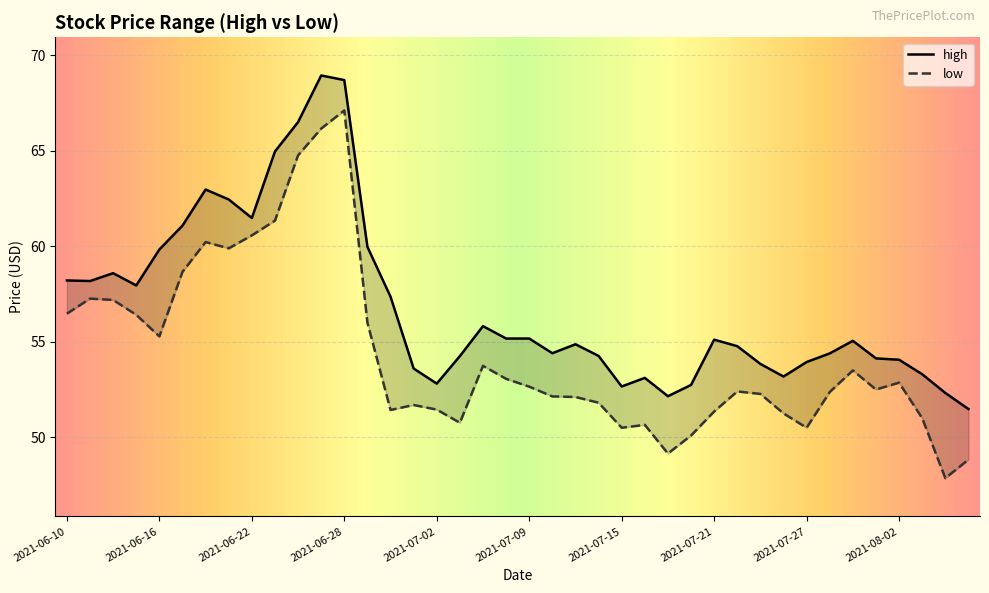

How many values in the low series are below 52?

15